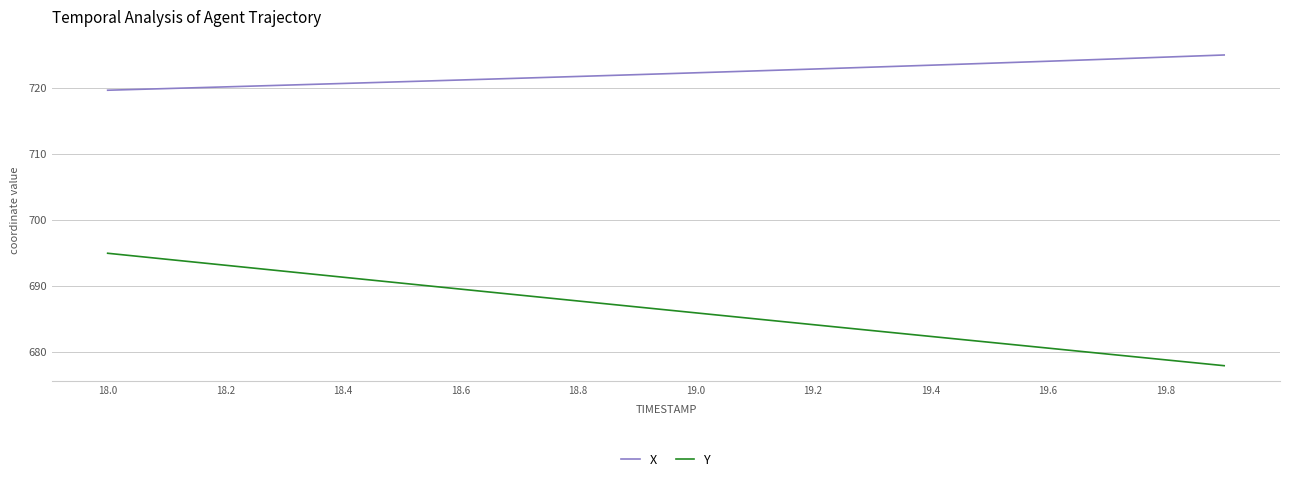

Does the chart have visible grid lines?

Yes